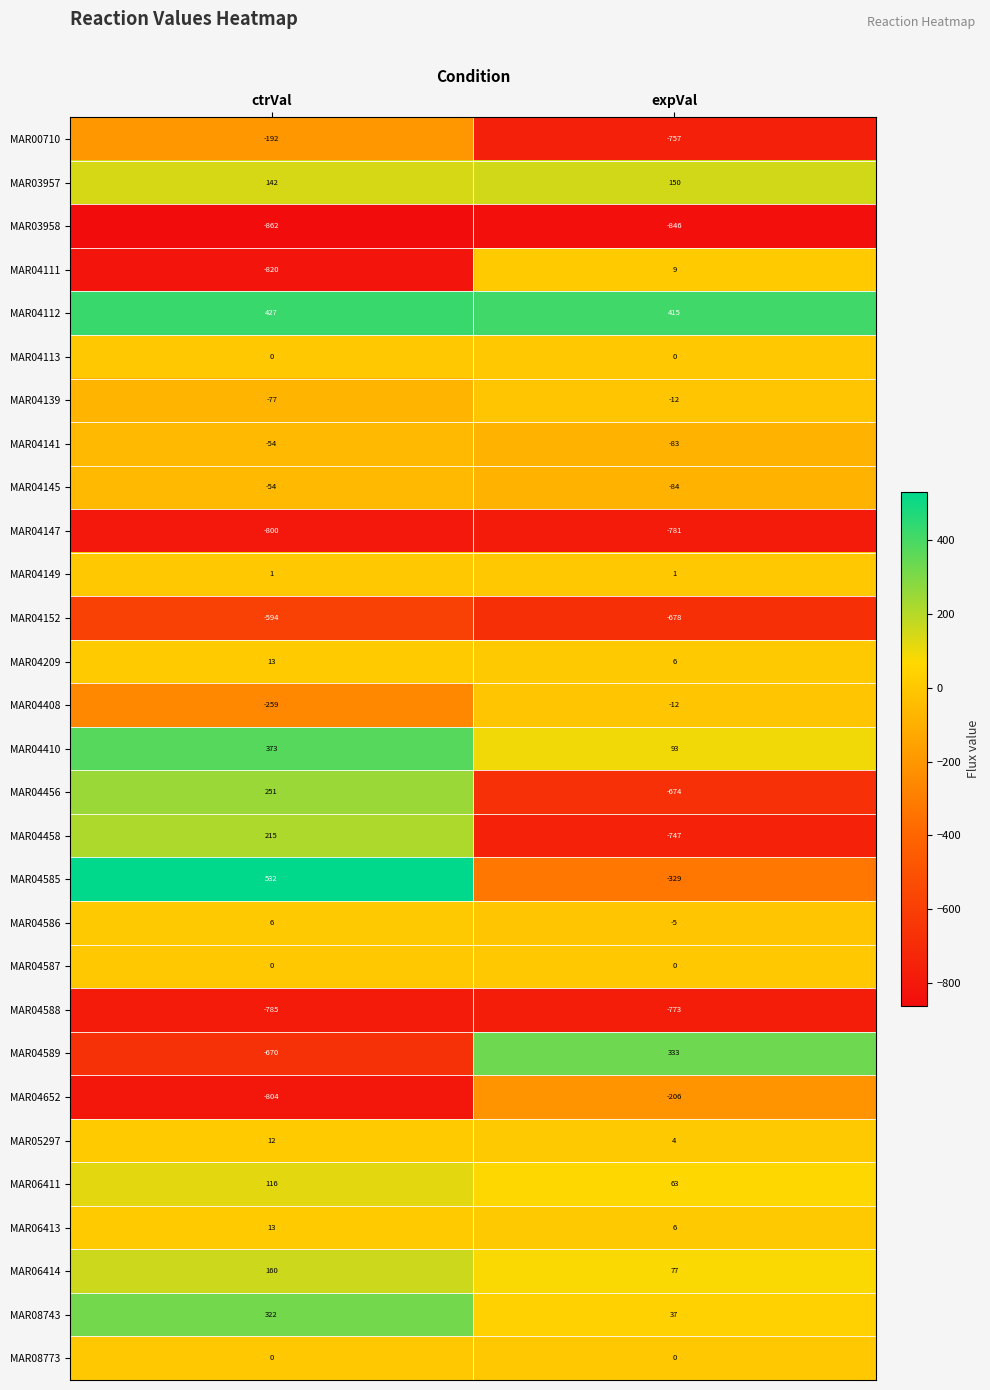

List the labels in order of MAR04588 value, largest first.

expVal, ctrVal